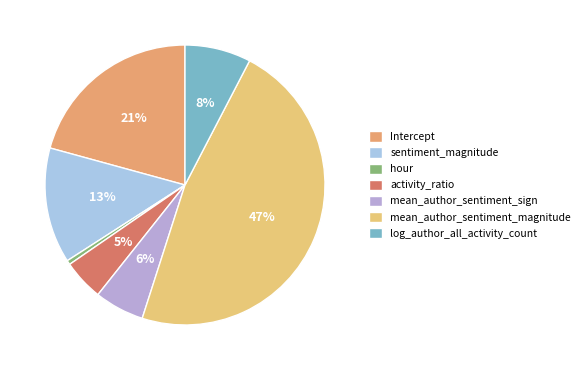

To the nearest percent, what is the difference between the mean_author_sentiment_magnitude and hour slice percentages?

47%